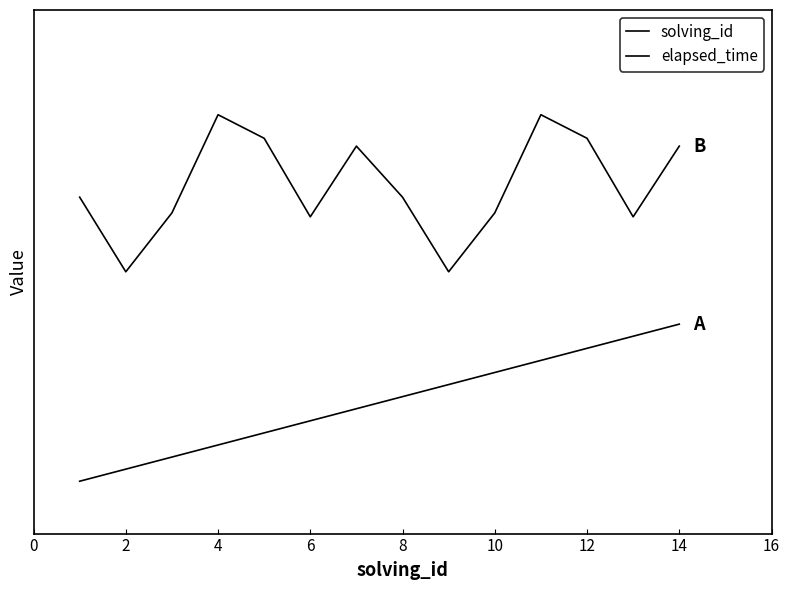

Does the chart have visible grid lines?

No